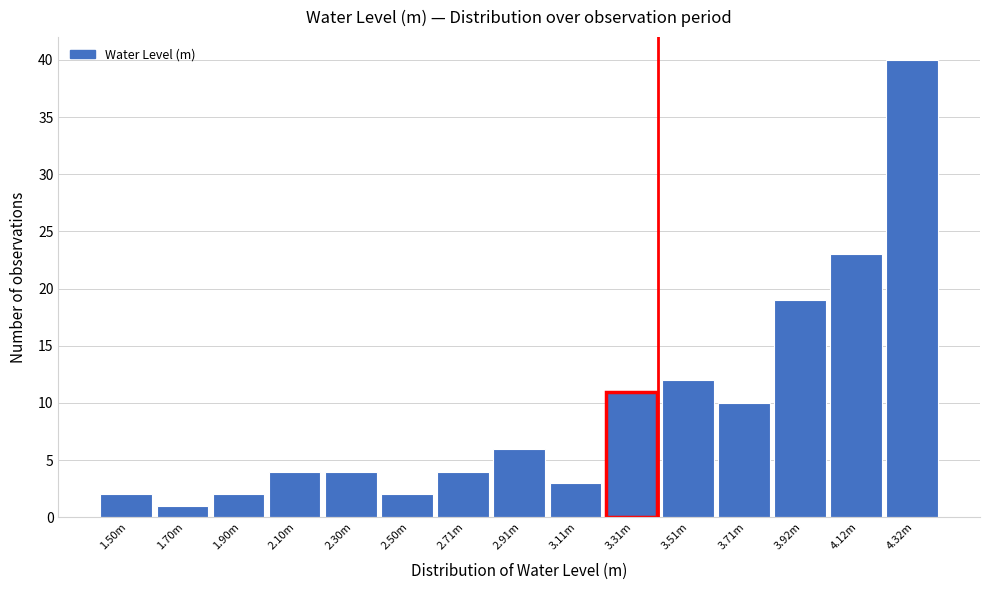

Reading left to right, extract all data points from this chart.

1.50m=2	1.70m=1	1.90m=2	2.10m=4	2.30m=4	2.50m=2	2.71m=4	2.91m=6	3.11m=3	3.31m=11	3.51m=12	3.71m=10	3.92m=19	4.12m=23	4.32m=40